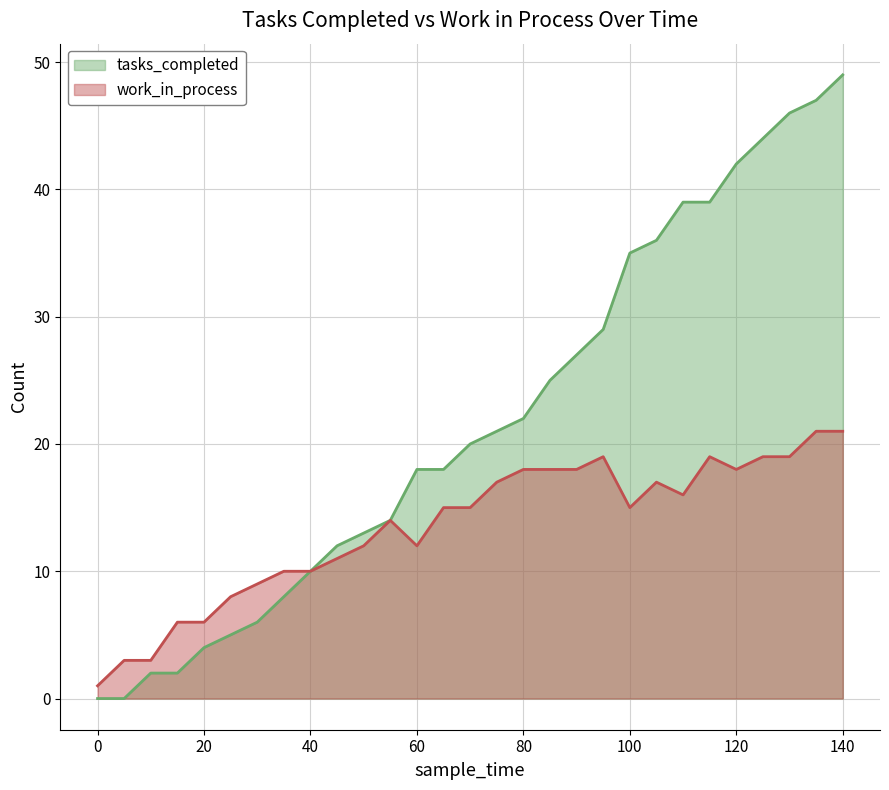

True or false: work_in_process and tasks_completed cross at least once.

False